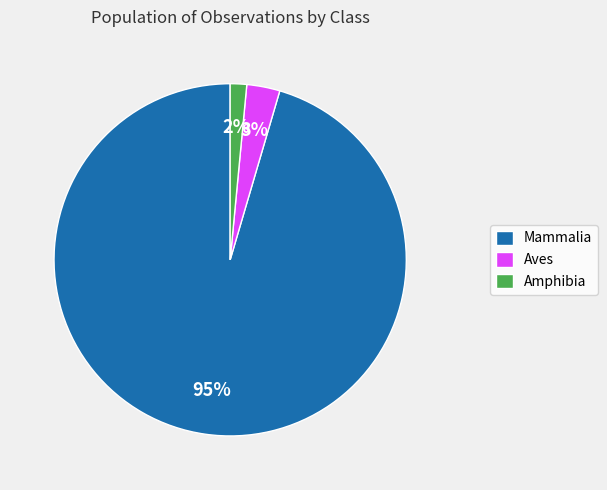

What is the smallest slice in the pie chart?

Amphibia